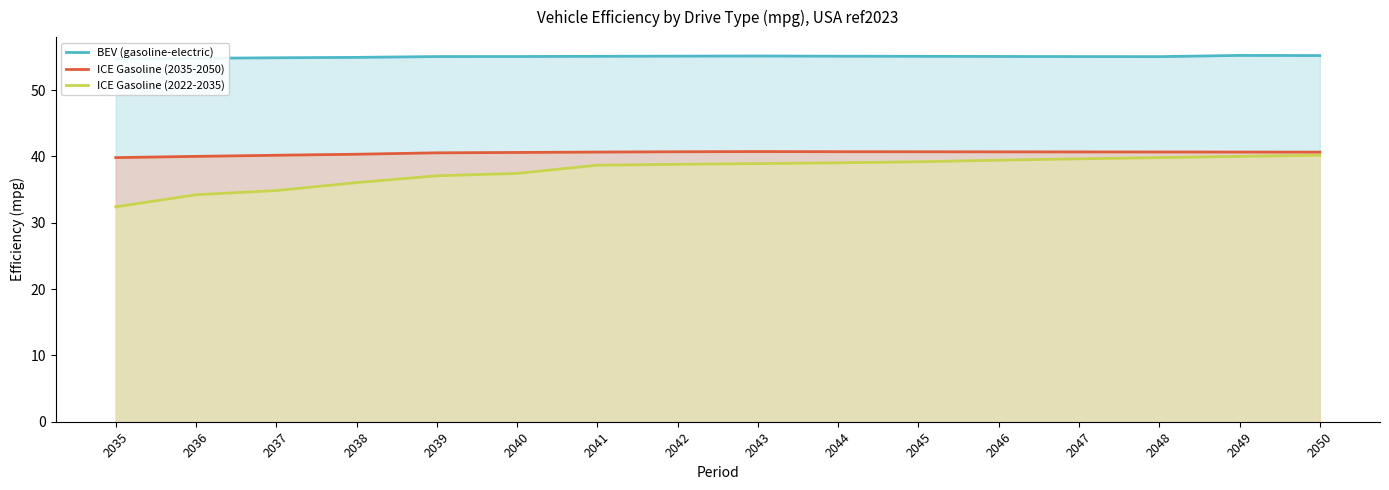

What value does the BEV (gasoline-electric) series have at 2040?

55.1